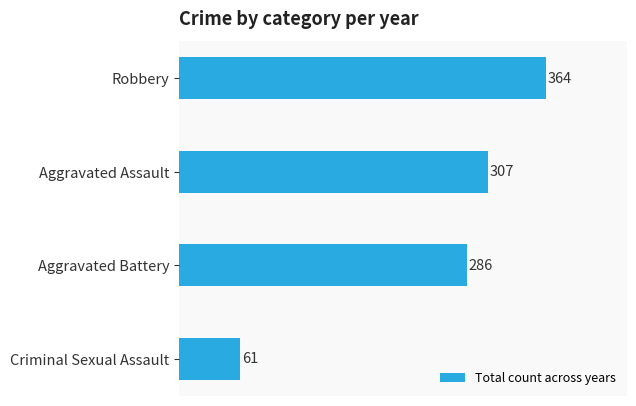

At which label is the value closest to 212?

Aggravated Battery